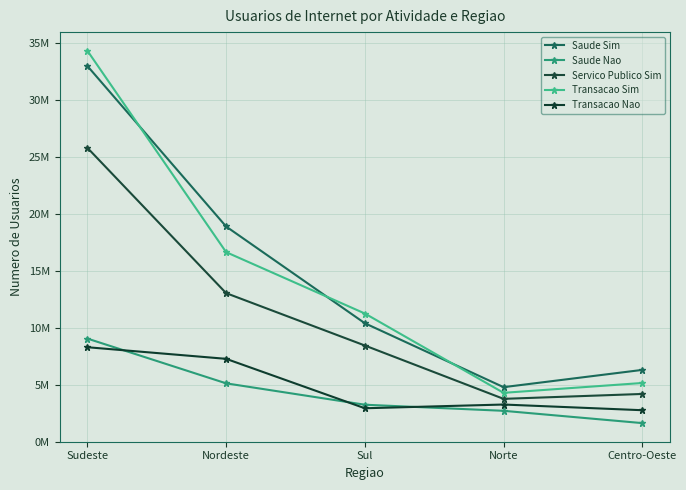

What is the maximum value for Saude Nao?

9033867